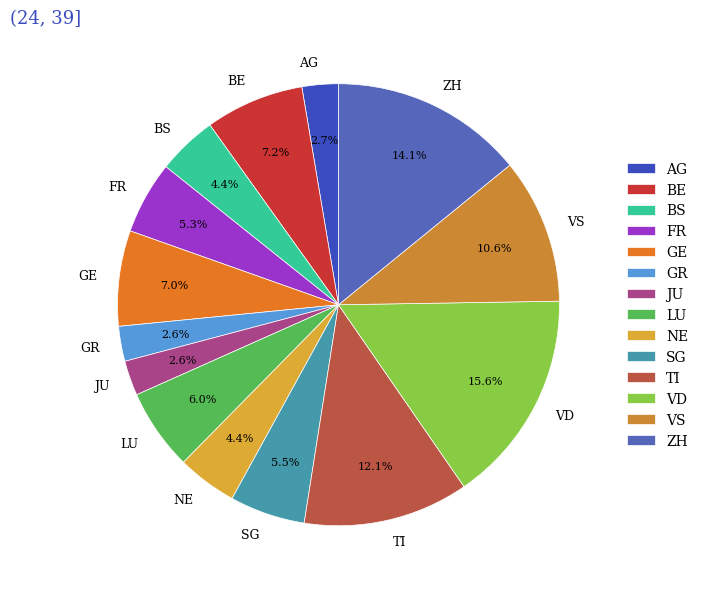

True or false: BE accounts for 1% of the total.

False